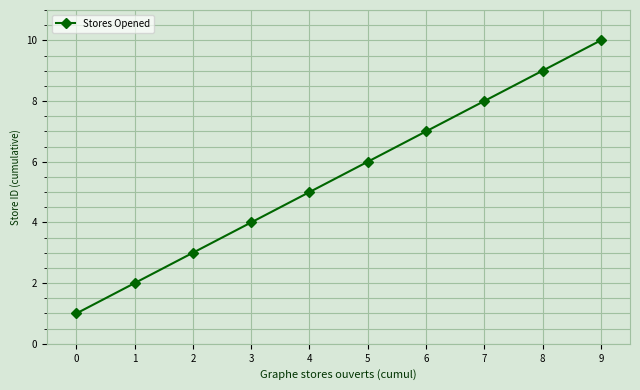

What is the value of the 5th point from the left?

5